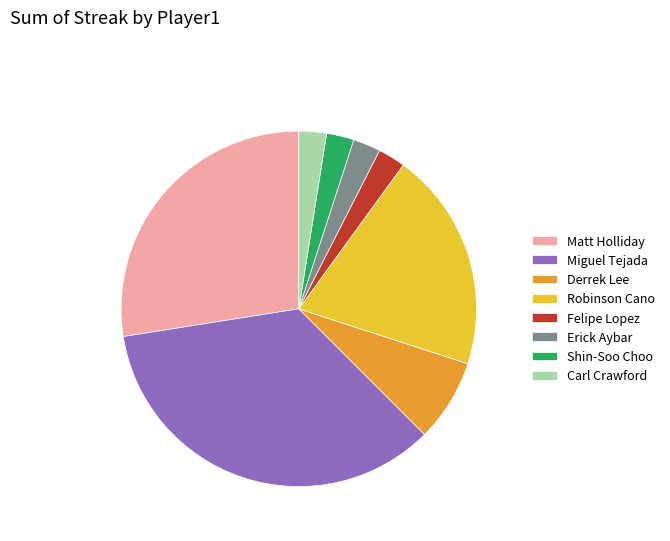

Does Matt Holliday account for over 50% of the chart?

No